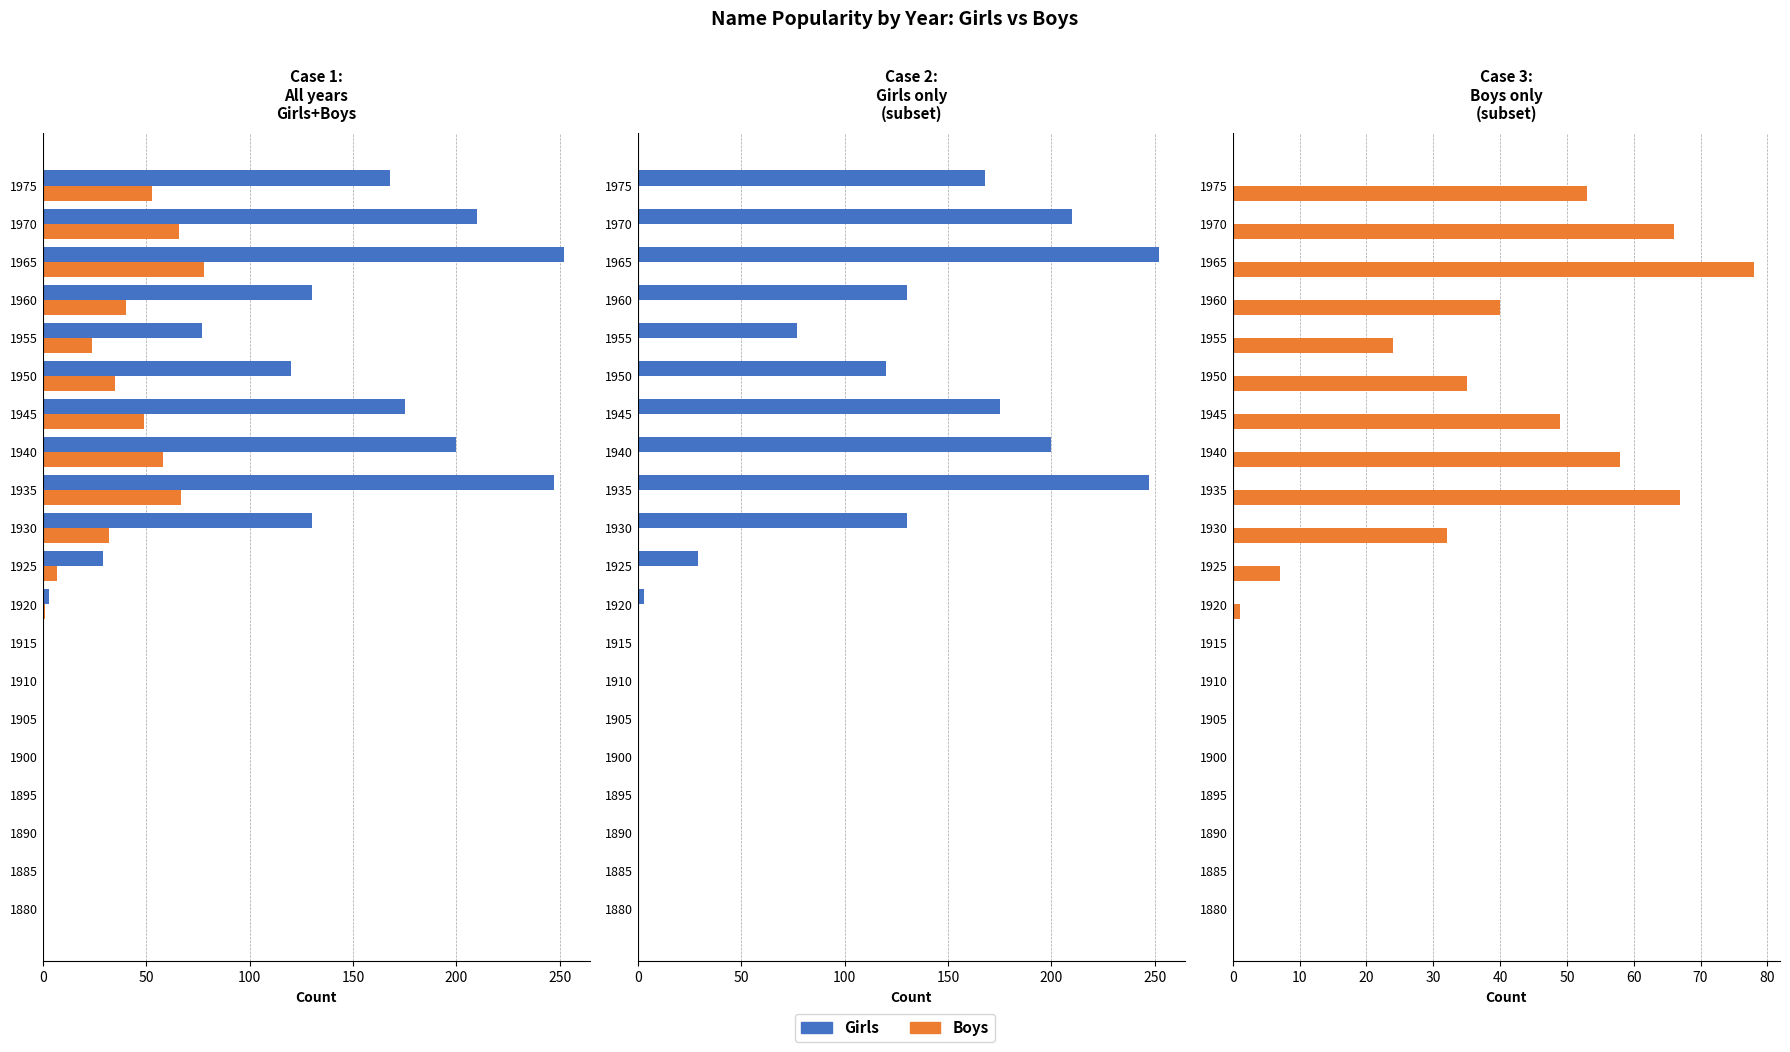

Is the value of Girls at 200 greater than the value of Boys at 17?

No